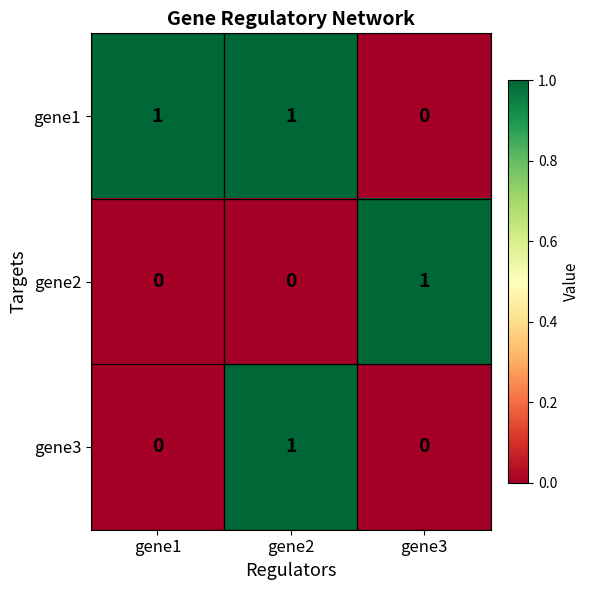

True or false: gene1 has a value of 1 at gene1.

True